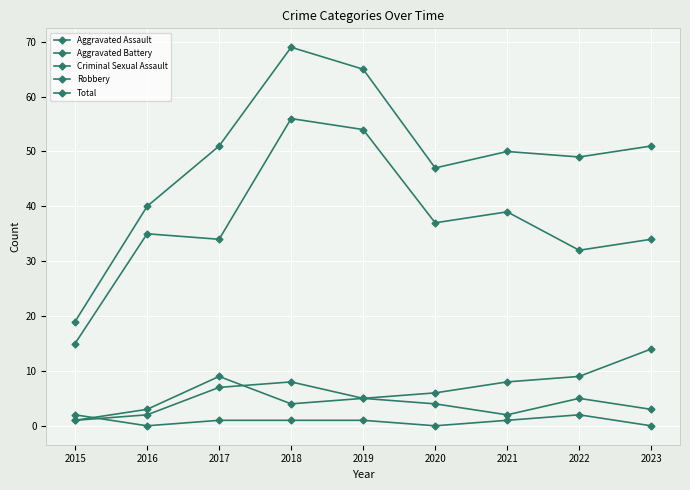

How many values in the Aggravated Battery series are below 6?

4